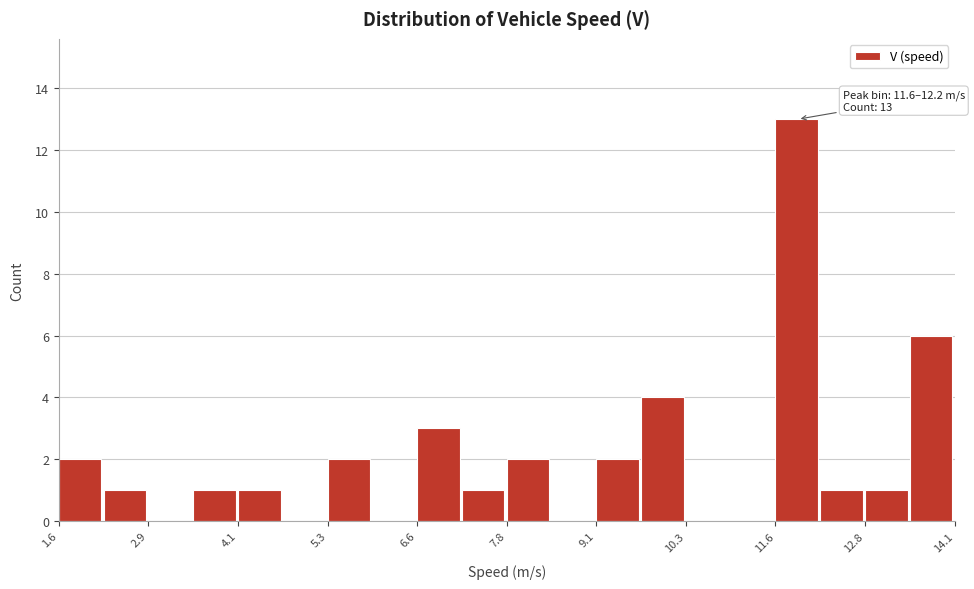

Read against the x-axis, roughly where is the centre of the tallest bar?

11.8